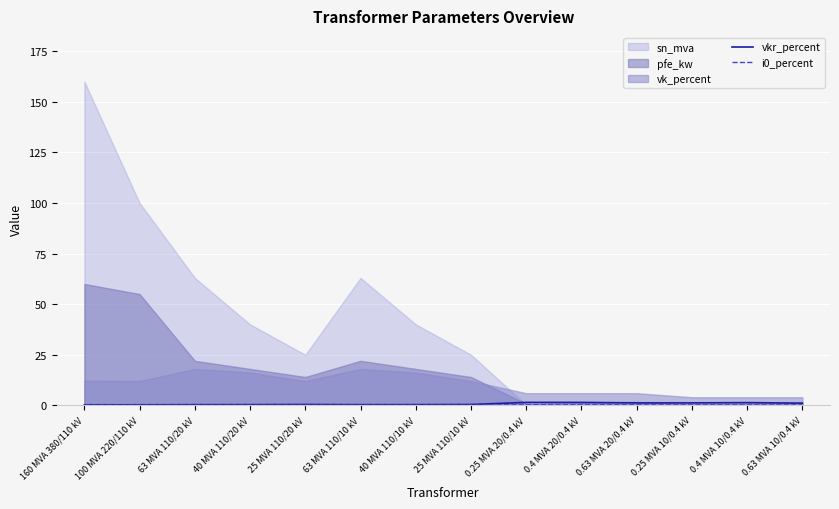

Is the value of i0_percent at 40 MVA 110/20 kV greater than the value of vkr_percent at 0.63 MVA 10/0.4 kV?

No